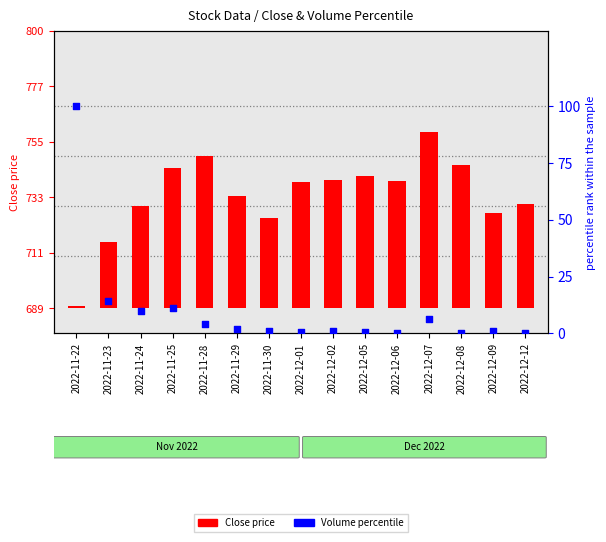

Which series contains the lowest Y value?

Volume percentile